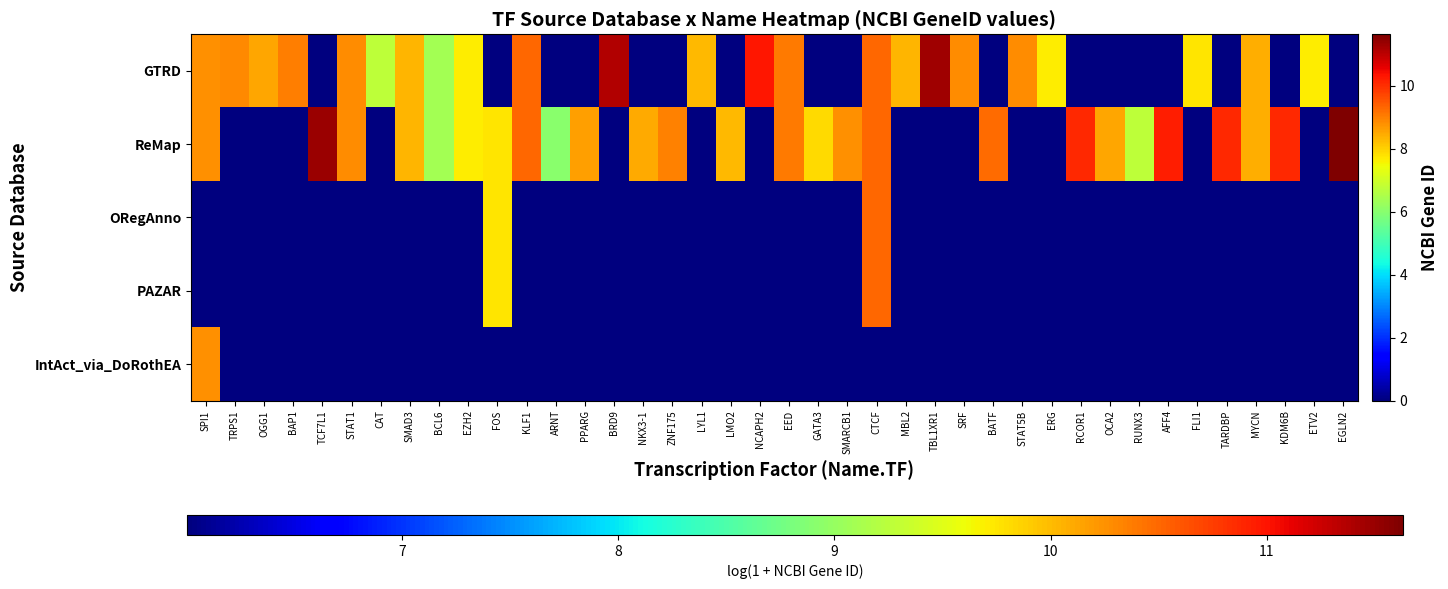

At how many categories does at least one series exceed 8?

30